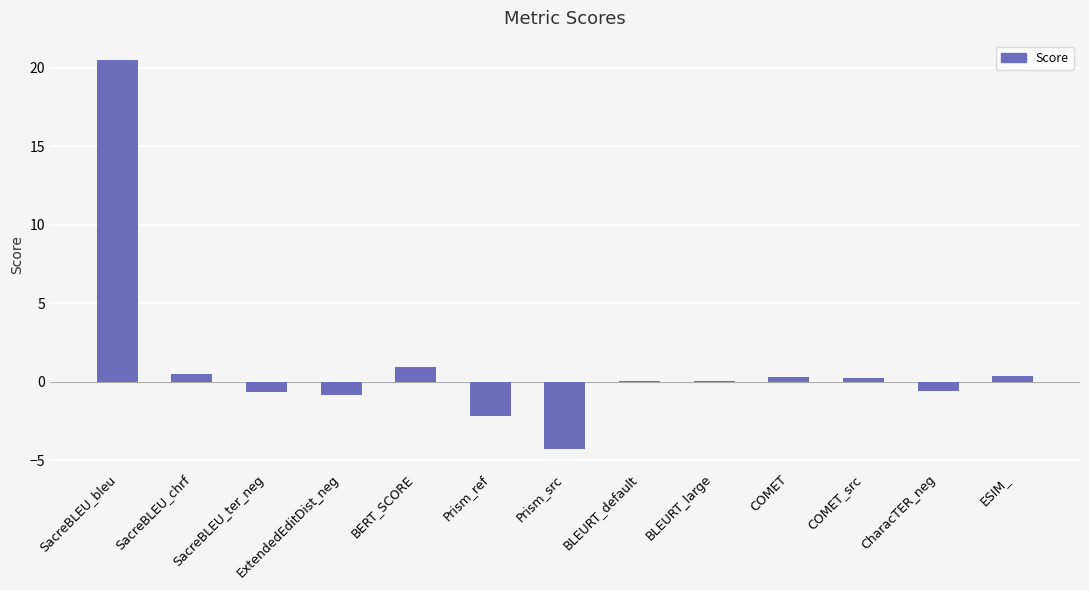

What is the greatest value displayed?

20.5